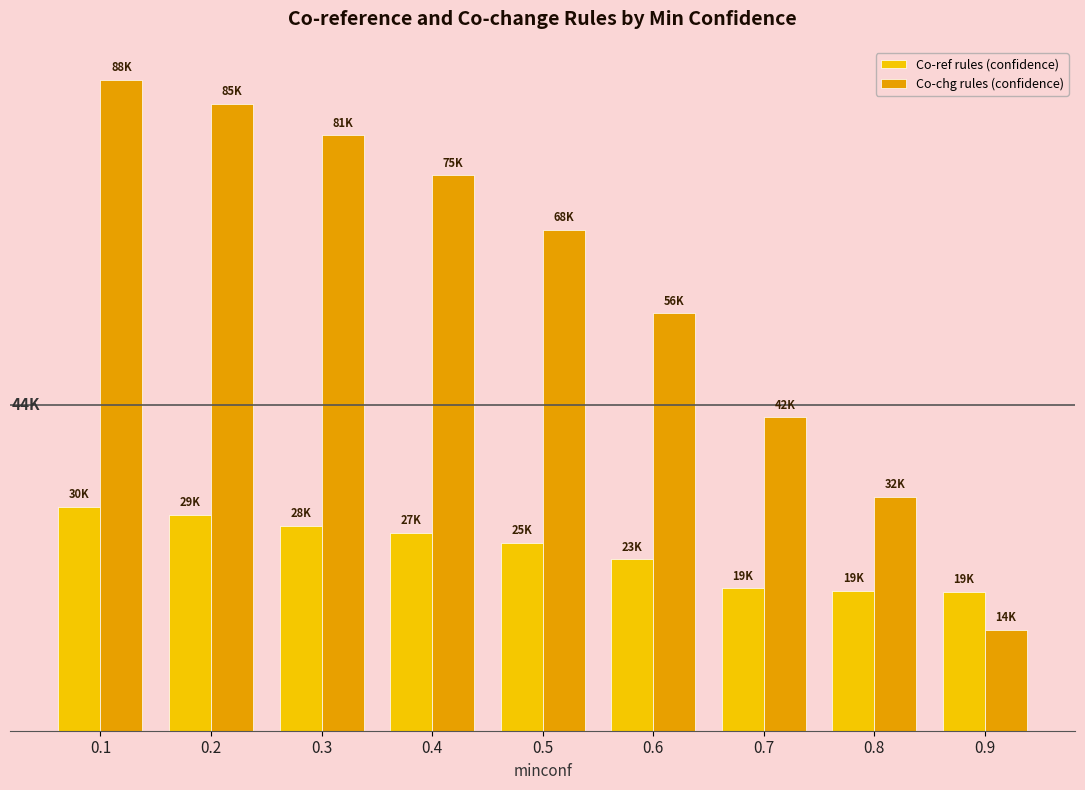

List the labels in order of Co-chg rules (confidence) value, smallest first.

0.9, 0.8, 0.7, 0.6, 0.5, 0.4, 0.3, 0.2, 0.1